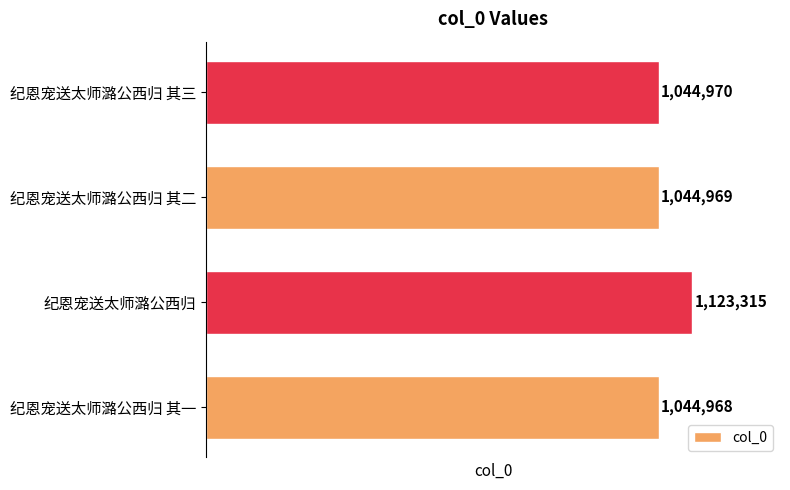

What is the ratio of the value at 纪恩宠送太师潞公西归 其三 to the value at 纪恩宠送太师潞公西归 其二?

1.0